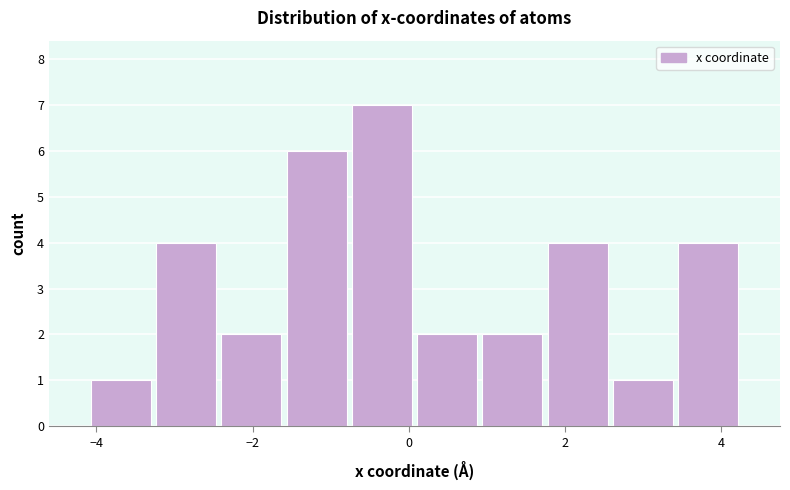

Which range on the x-axis has the tallest bar?

-0.8 to 0.0